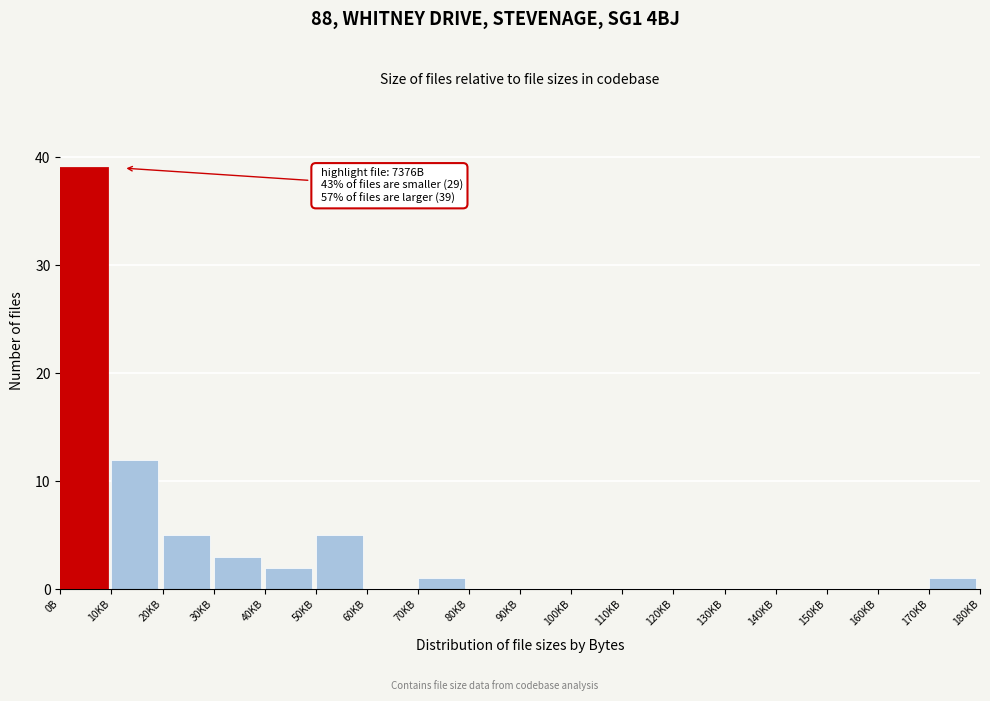

Reading right to left, transcribe all the data shown in this chart.

170KB=1	160KB=0	150KB=0	140KB=0	130KB=0	120KB=0	110KB=0	100KB=0	90KB=0	80KB=0	70KB=1	60KB=0	50KB=5	40KB=2	30KB=3	20KB=5	10KB=12	0B=39